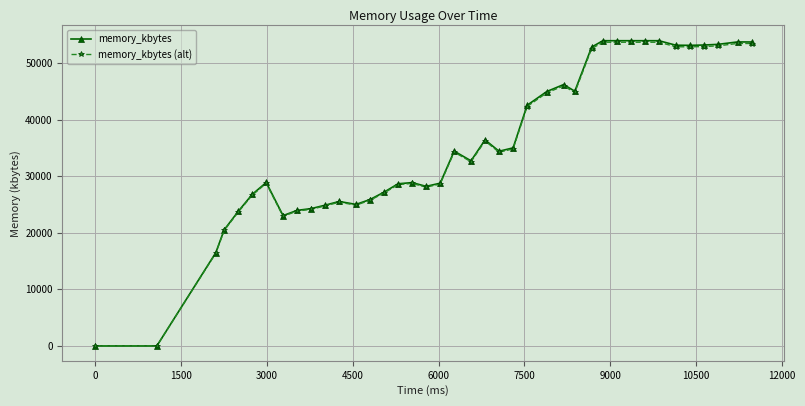

True or false: memory_kbytes (alt) has more than 2 points higher than both neighbors.

True